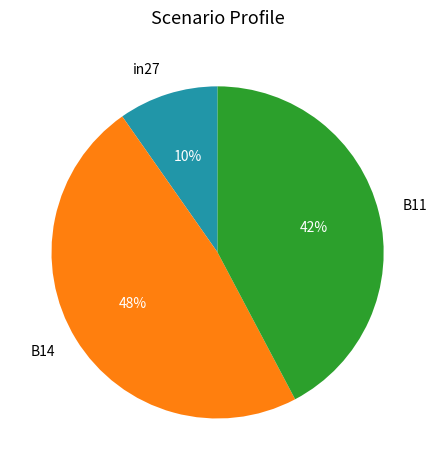

How many segments does this pie chart have?

3